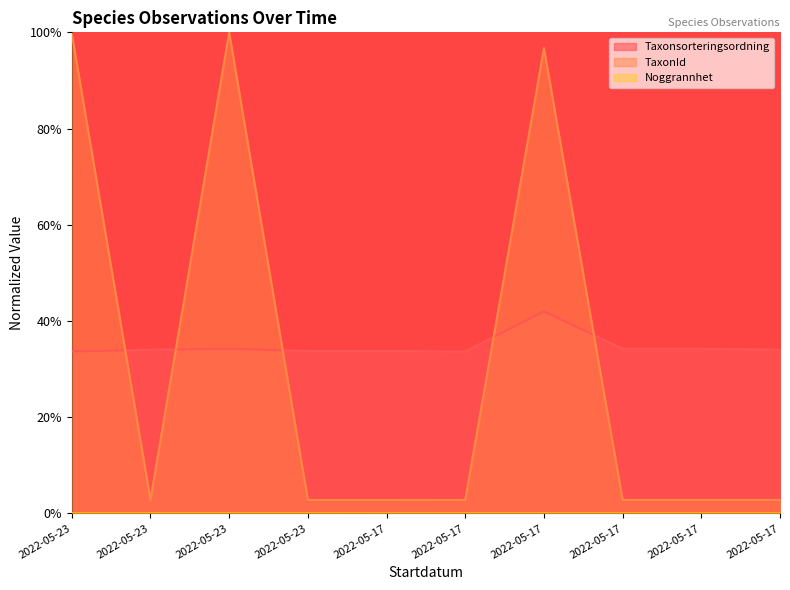

Reading left to right, extract all data points from this chart.

Taxonsorteringsordning: 33.7	34.0	34.2	33.8	33.8	33.7	42.0	34.2	34.2	34.0
TaxonId: 99.7	2.8	100.0	2.8	2.8	2.8	96.7	2.8	2.8	2.8
Noggrannhet: 0.0	0.0	0.0	0.0	0.0	0.0	0.0	0.0	0.0	0.0